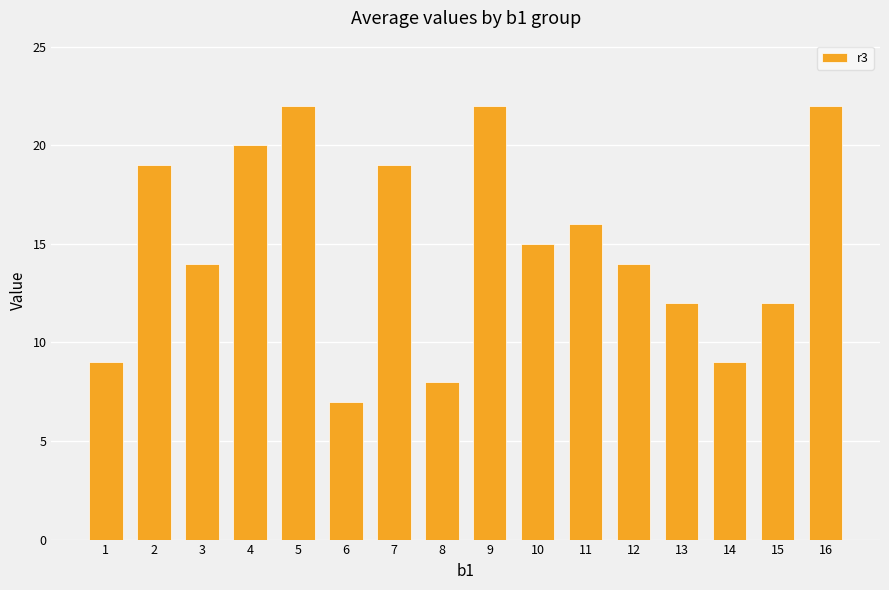

Reading left to right, list all the values displayed in this chart.

1=9	2=19	3=14	4=20	5=22	6=7	7=19	8=8	9=22	10=15	11=16	12=14	13=12	14=9	15=12	16=22